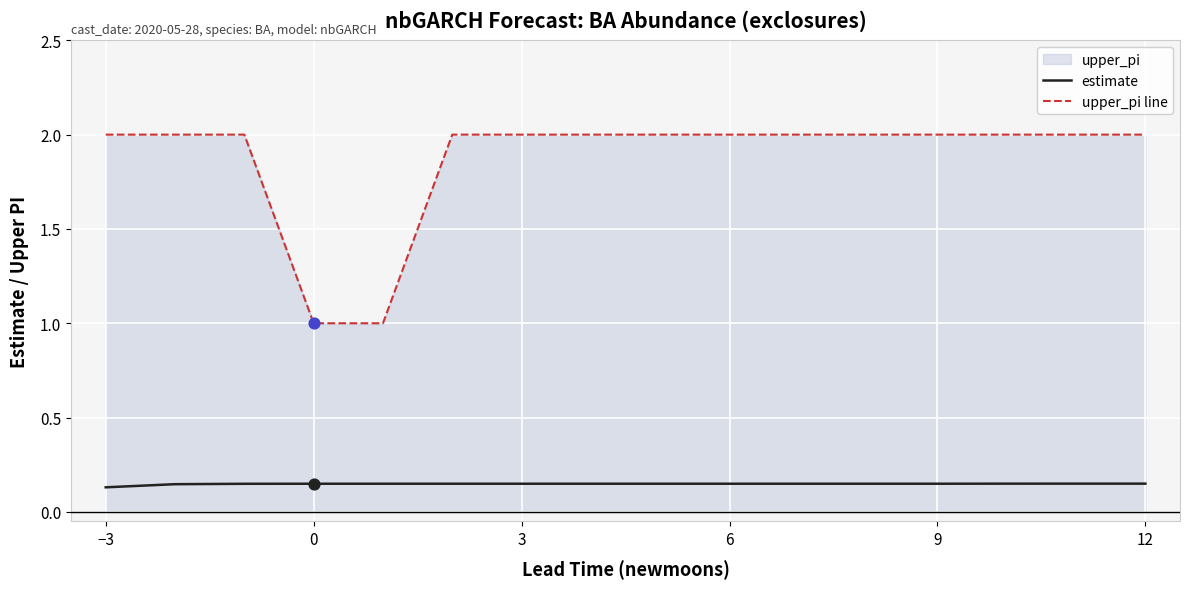

Which series has the largest total across all categories?

upper_pi line